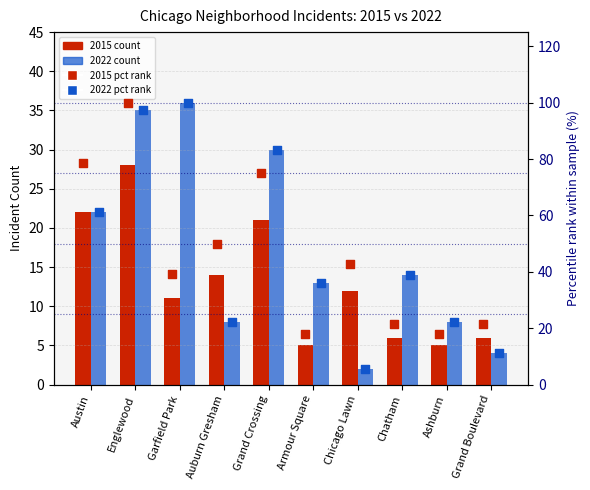

At which category is the sum across all series the highest?

Englewood